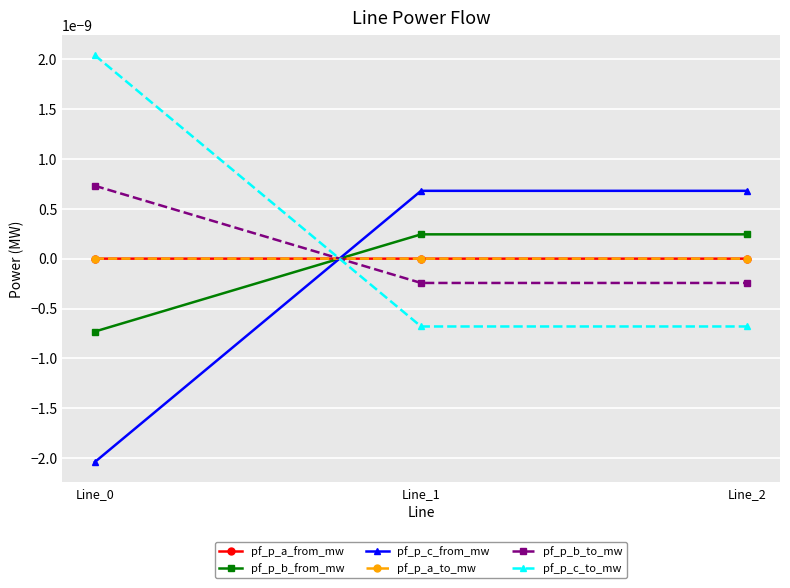

How many lines are shown in the chart?

6